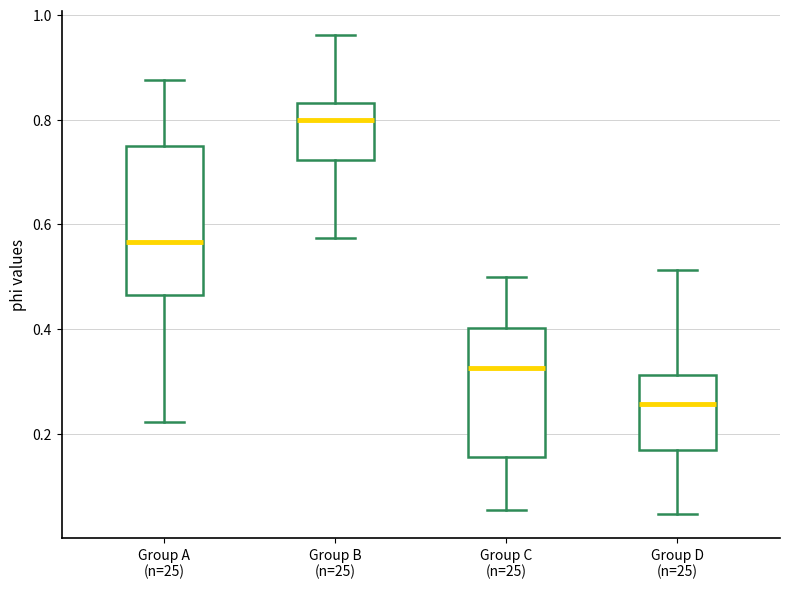

Comparing the boxes themselves (not the whiskers), which one is the tallest?

Group A (n=25)